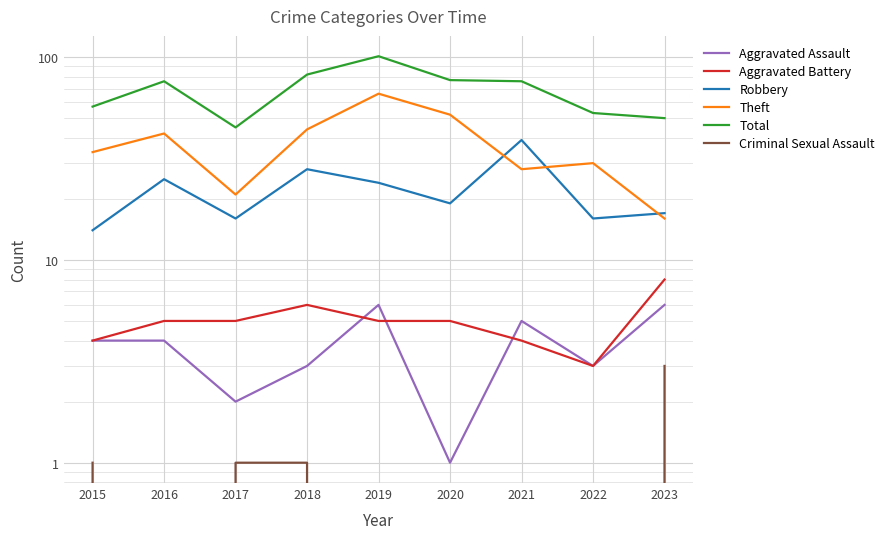

Which series has the largest range (max minus min)?

Total